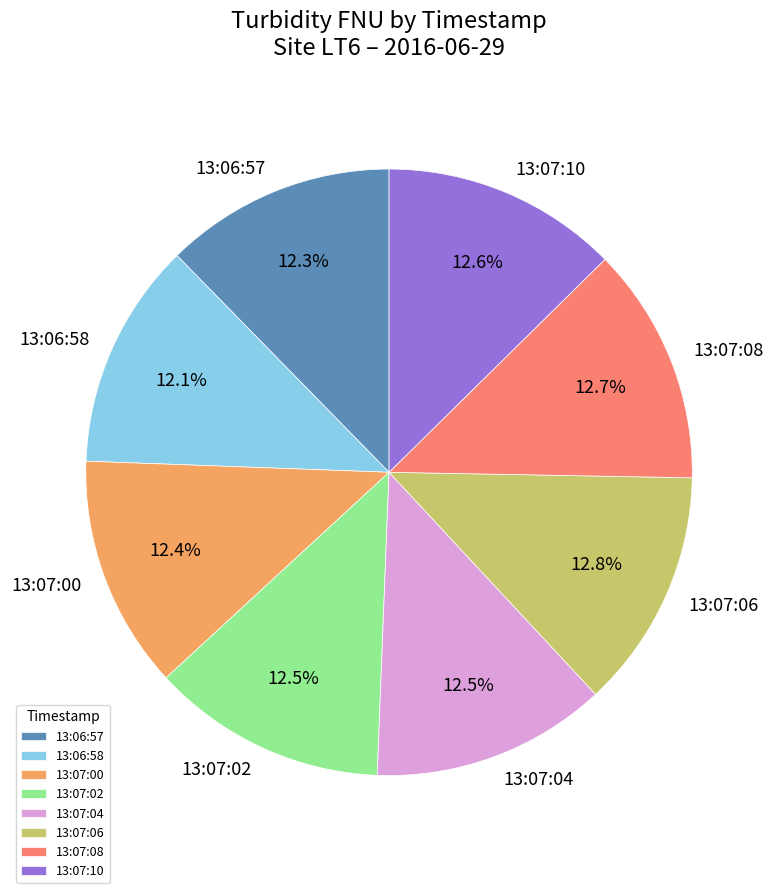

Is there any slice that represents more than half of the pie?

No